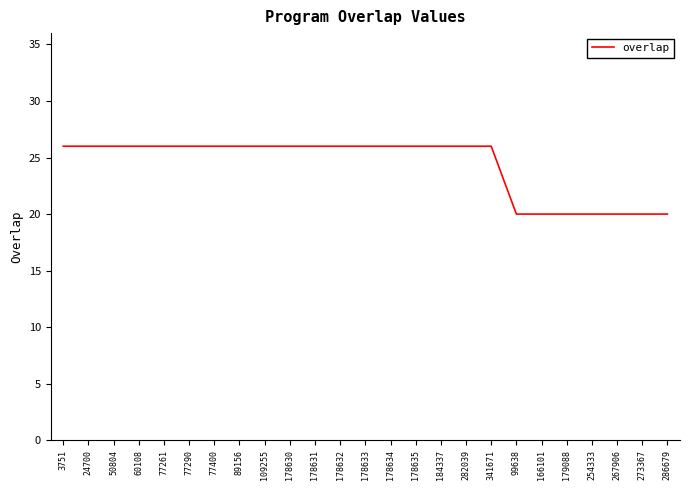

Reading left to right, list all the values displayed in this chart.

3751=26	24700=26	50804=26	60108=26	77261=26	77290=26	77400=26	89156=26	109255=26	178630=26	178631=26	178632=26	178633=26	178634=26	178635=26	184337=26	282039=26	341671=26	99638=20	166101=20	179088=20	254333=20	267906=20	273367=20	286679=20